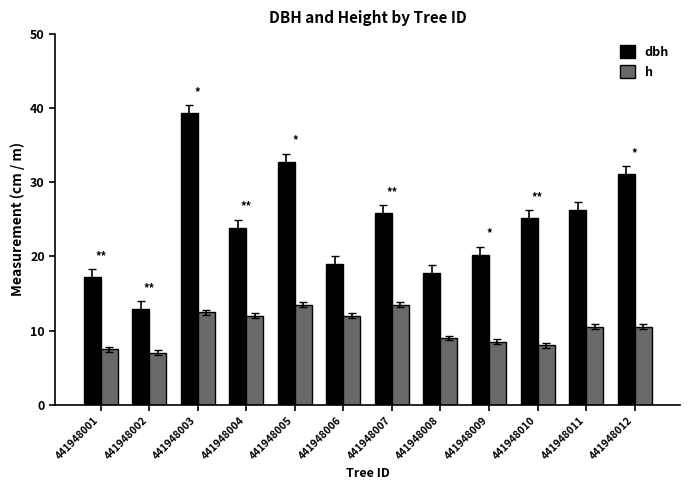

What are all the series names shown in the legend?

dbh, h